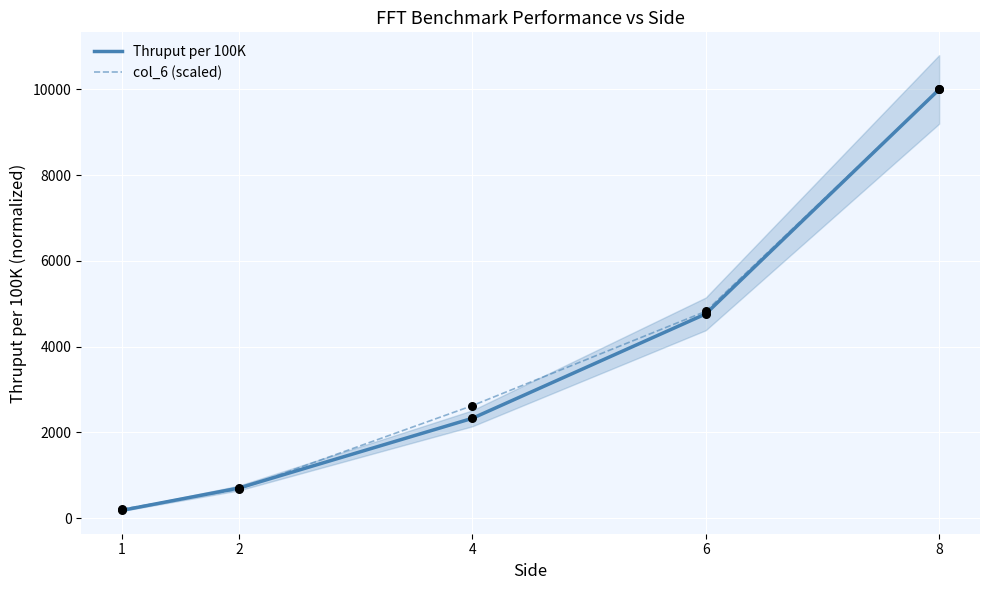

Which series has the largest total across all categories?

col_6 (scaled)